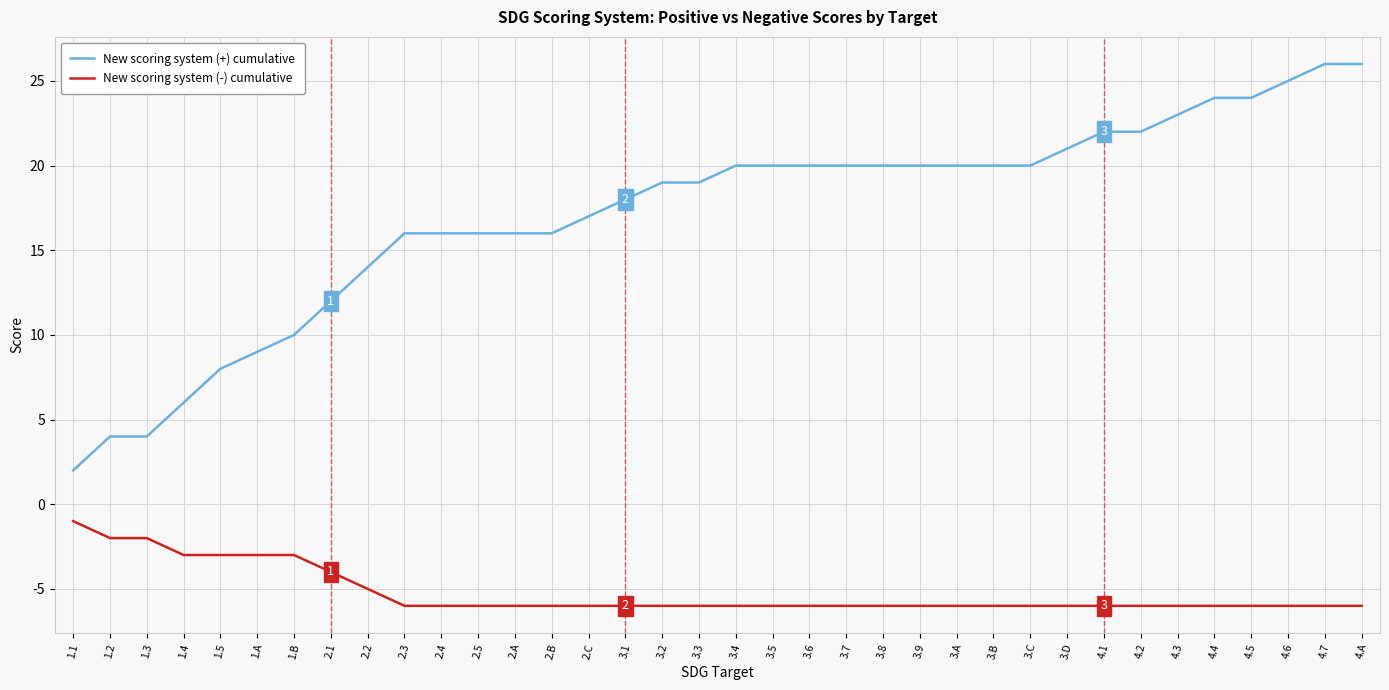

What value does the New scoring system (+) cumulative series have at 2.2?

14